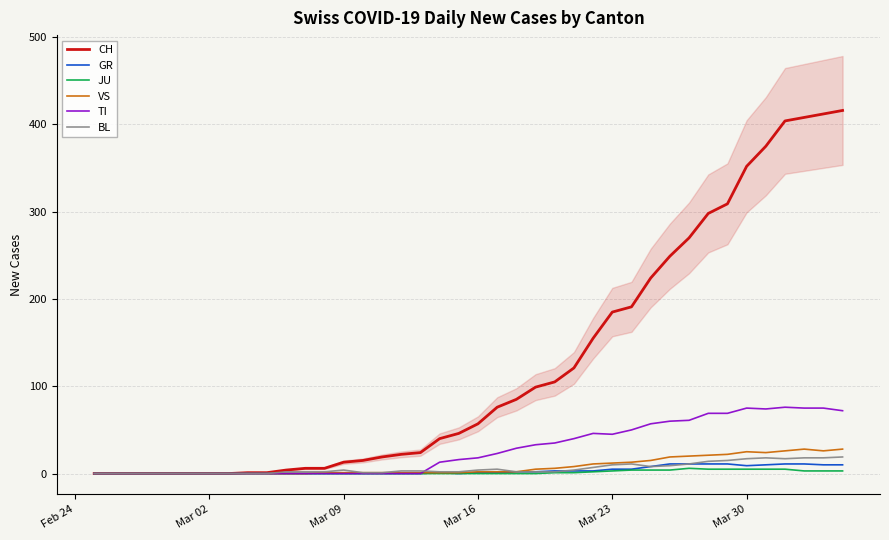

True or false: GR and JU cross at least once.

False